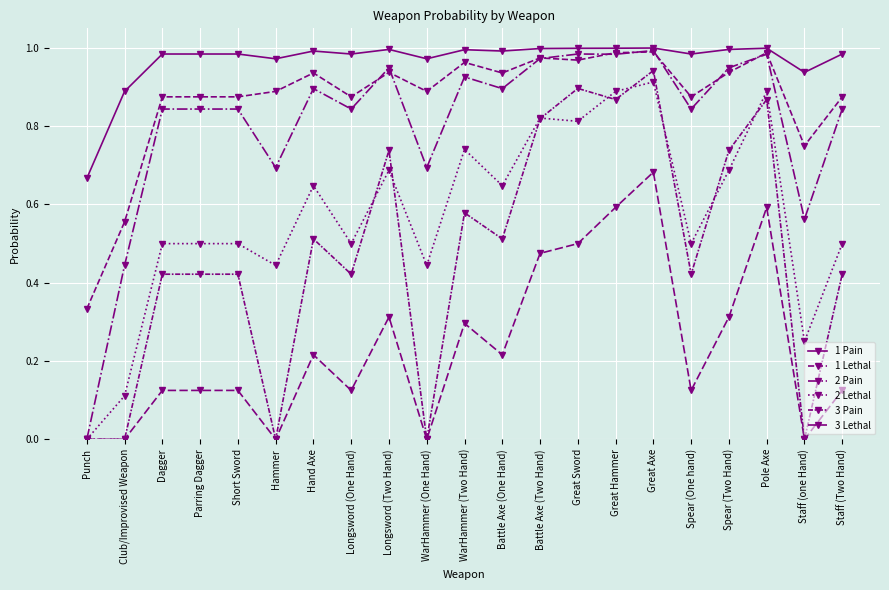

Rank the series by their maximum value, from highest to lowest.

1 Pain, 2 Pain, 1 Lethal, 3 Pain, 2 Lethal, 3 Lethal